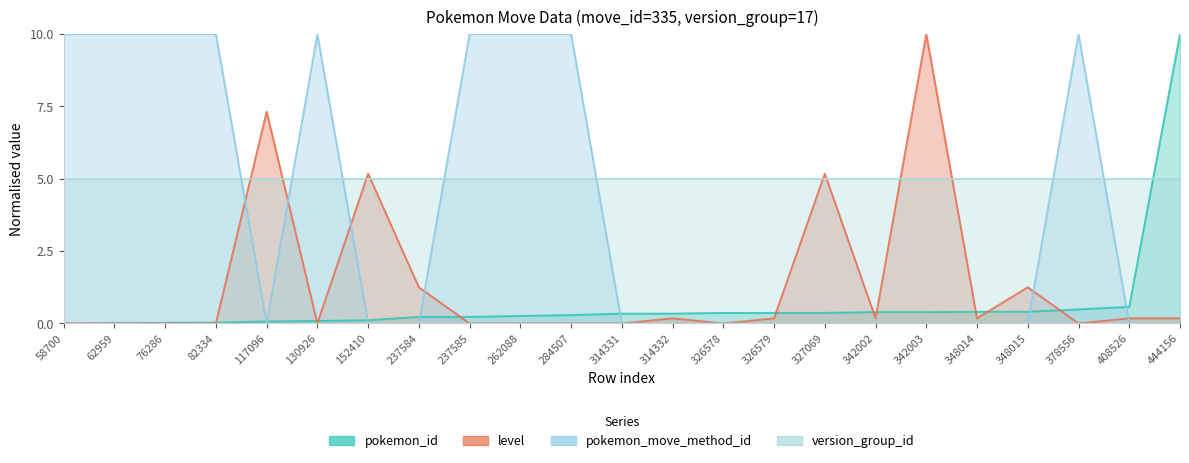

The value of pokemon_id at 326579 is 0.6. True or false?

False